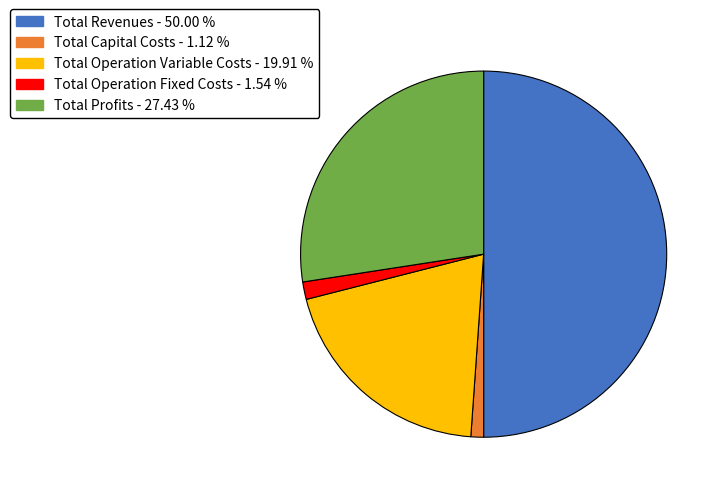

Between Total Revenues and Total Operation Fixed Costs, which is larger?

Total Revenues